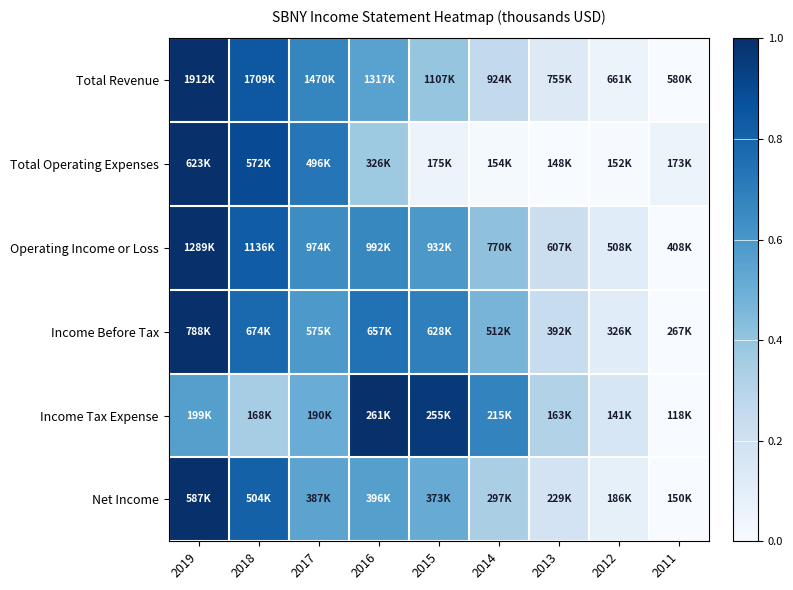

At which category is the sum across all series the highest?

2019